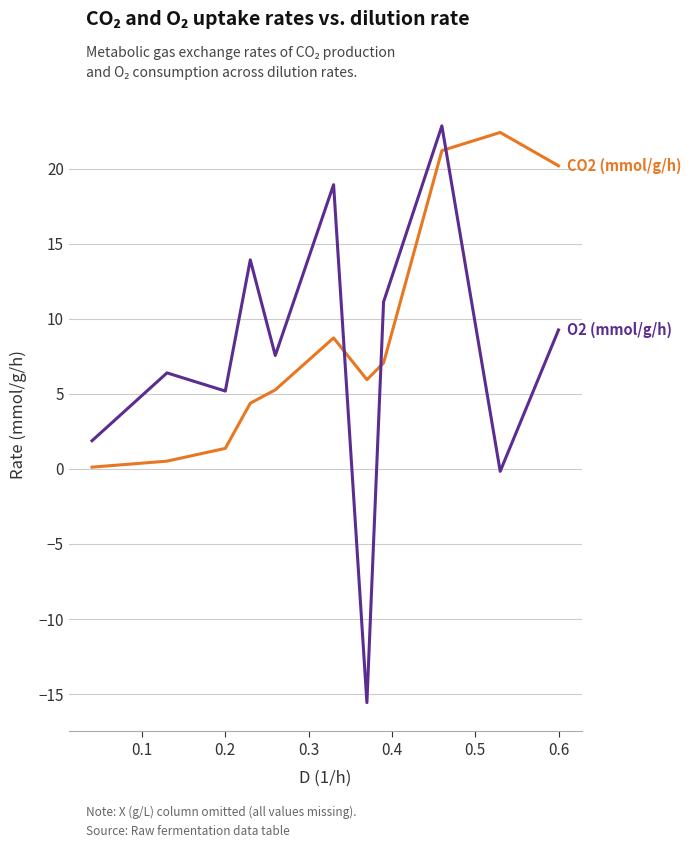

What is the minimum value shown in the chart?

-15.6